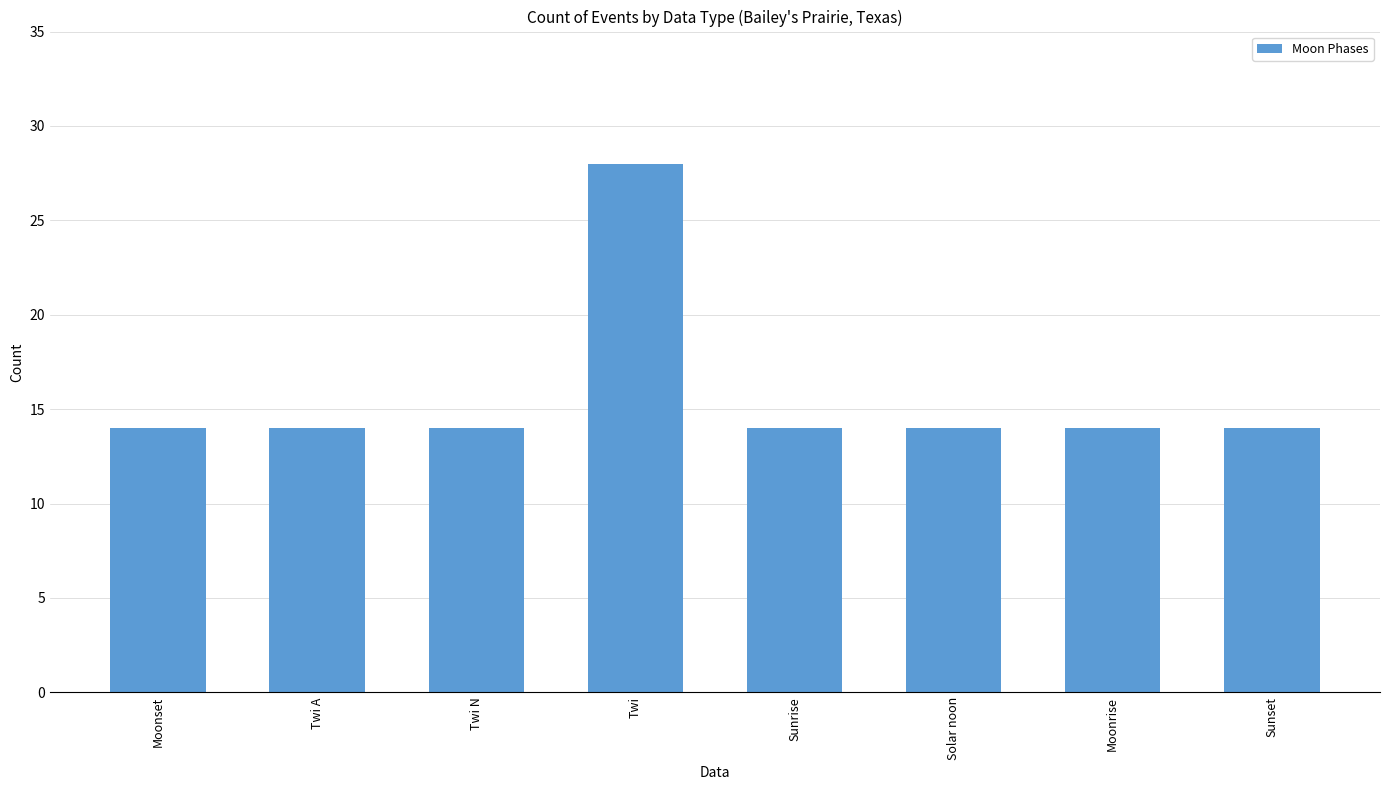

What is the value of the 6th bar from the left?

14